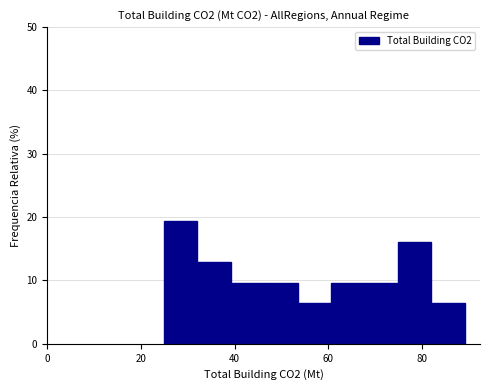

Read against the x-axis, roughly where is the centre of the tallest bar?

28